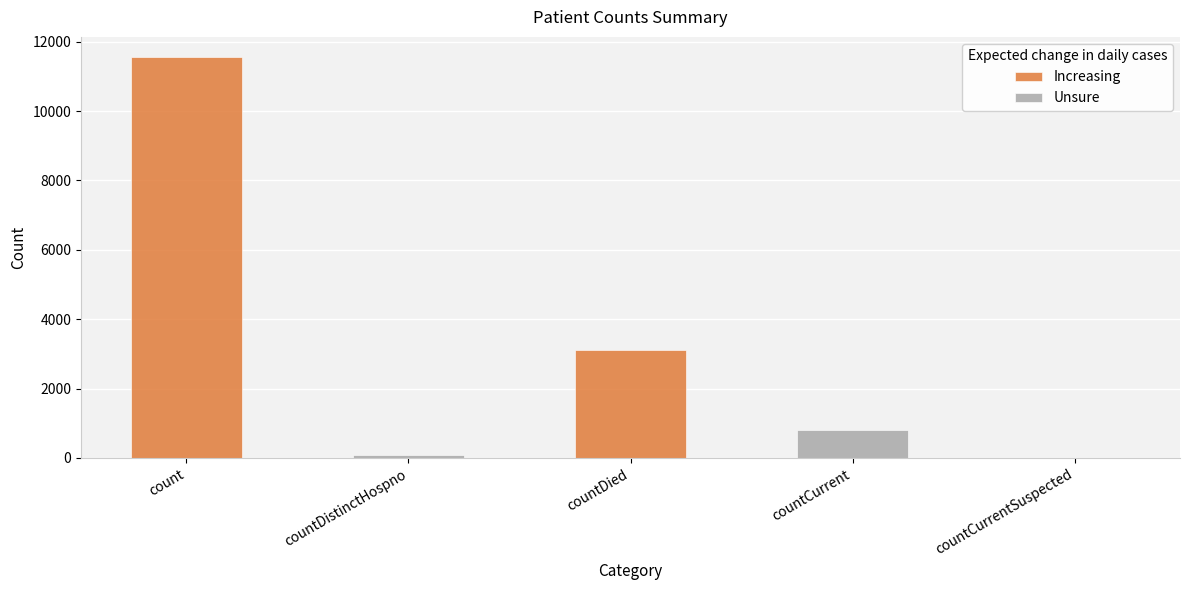

What position from the left is count?

1